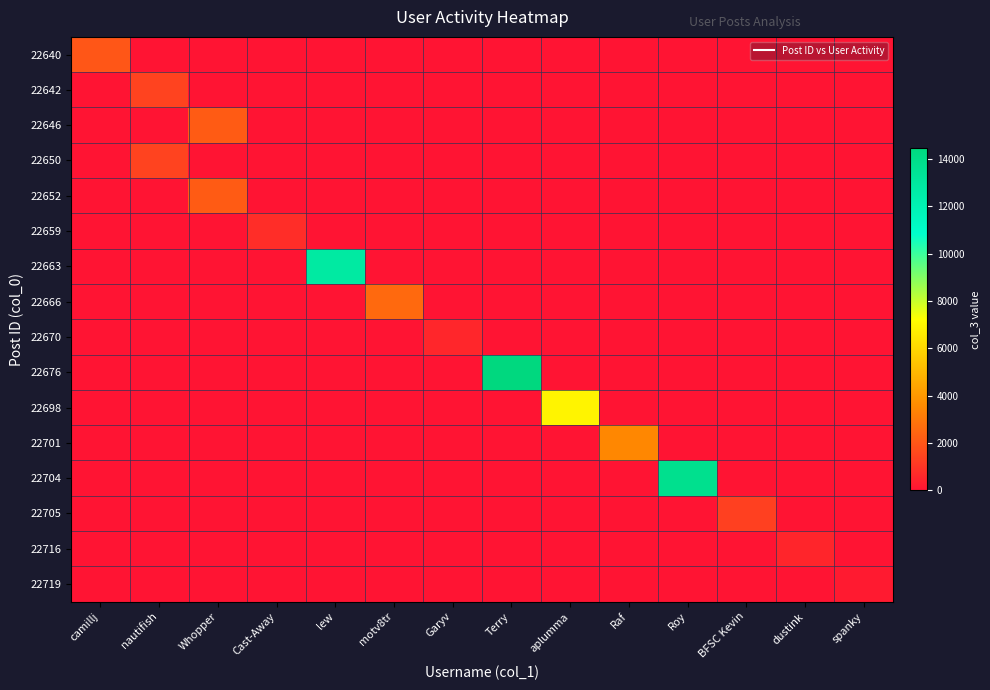

How many categories are shown in the chart?

14